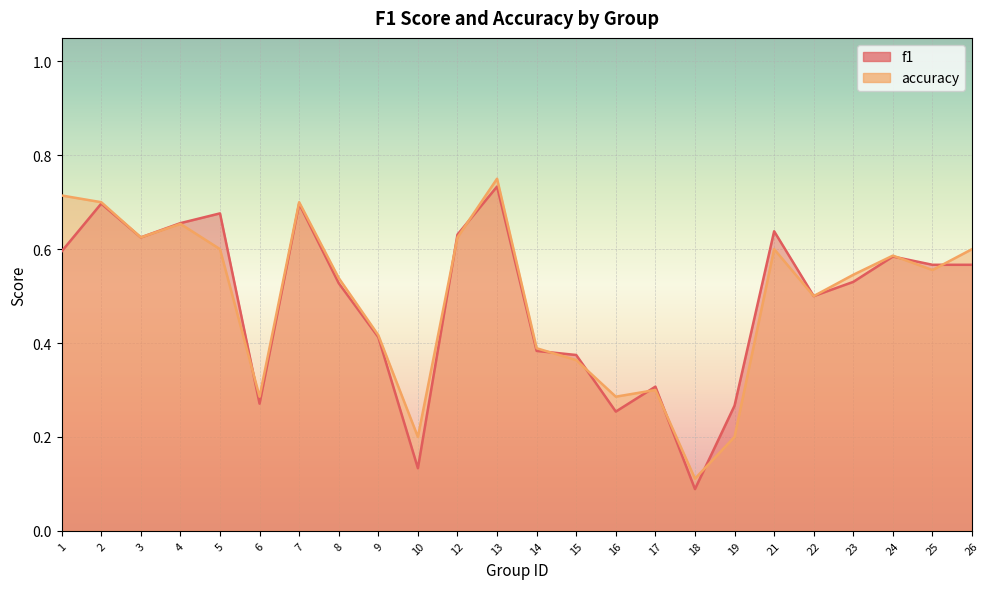

Where is the first local minimum for f1?

3